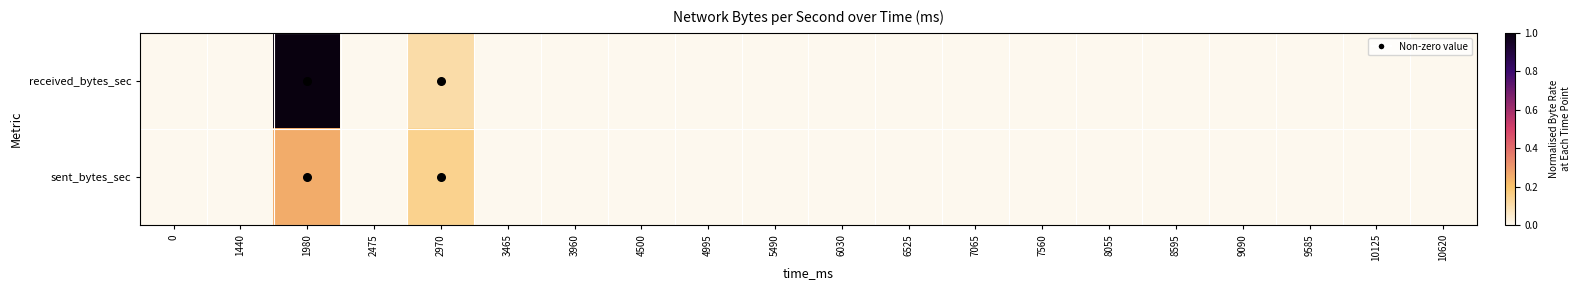

Which series has the largest range (max minus min)?

received_bytes_sec